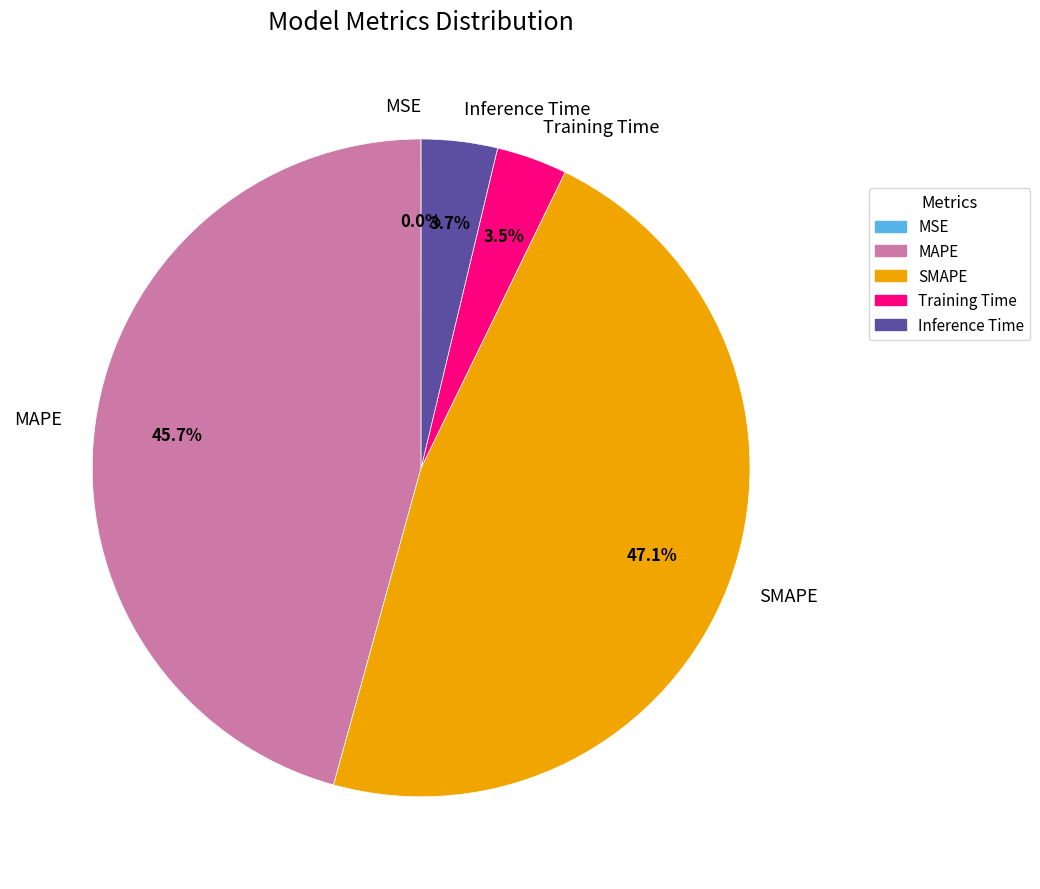

Between MAPE and SMAPE, which is larger?

SMAPE